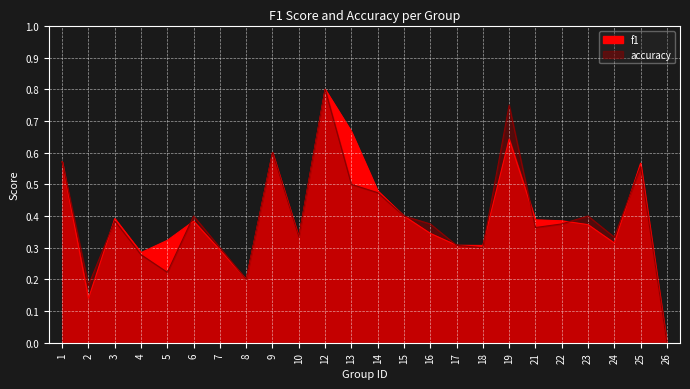

At which label does f1 reach its peak?

12